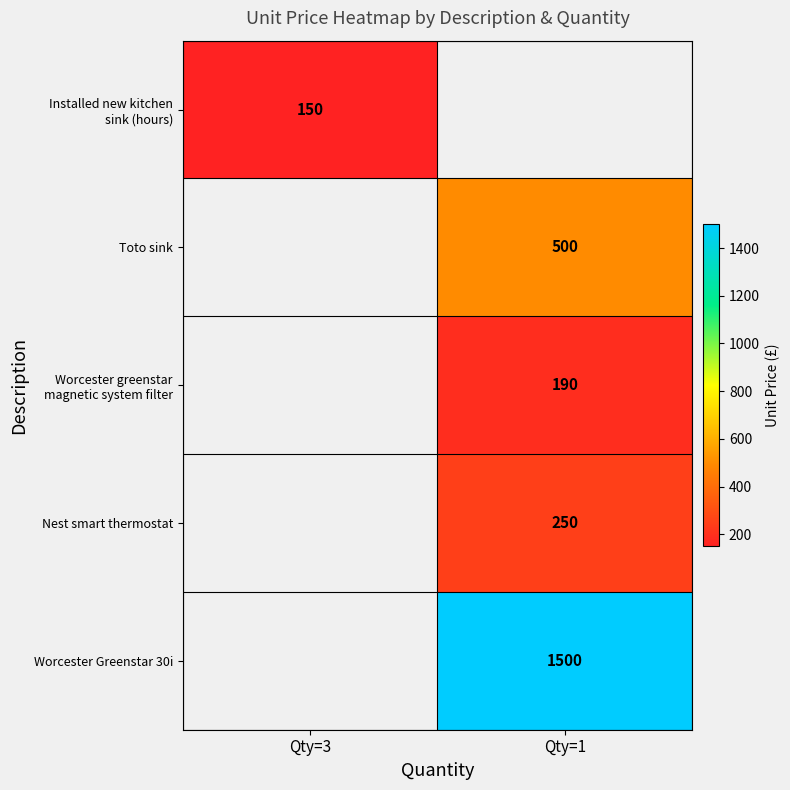

How many data points does each series have?

2